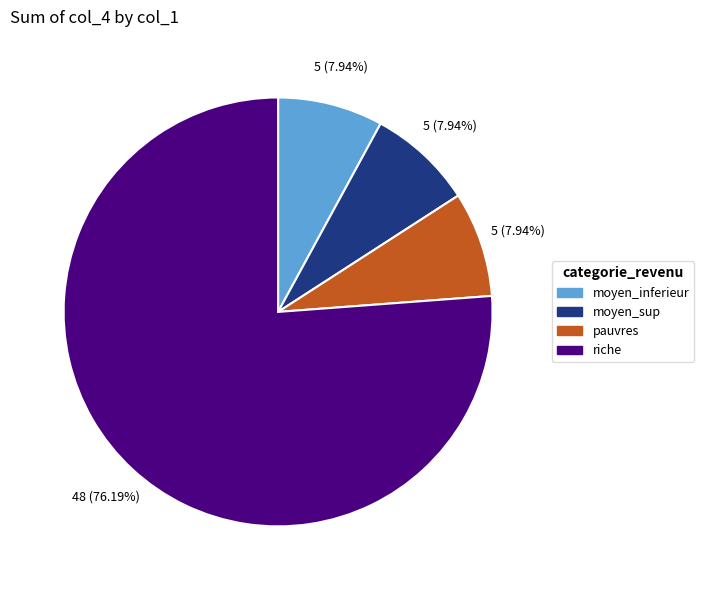

Which slice is the largest?

riche